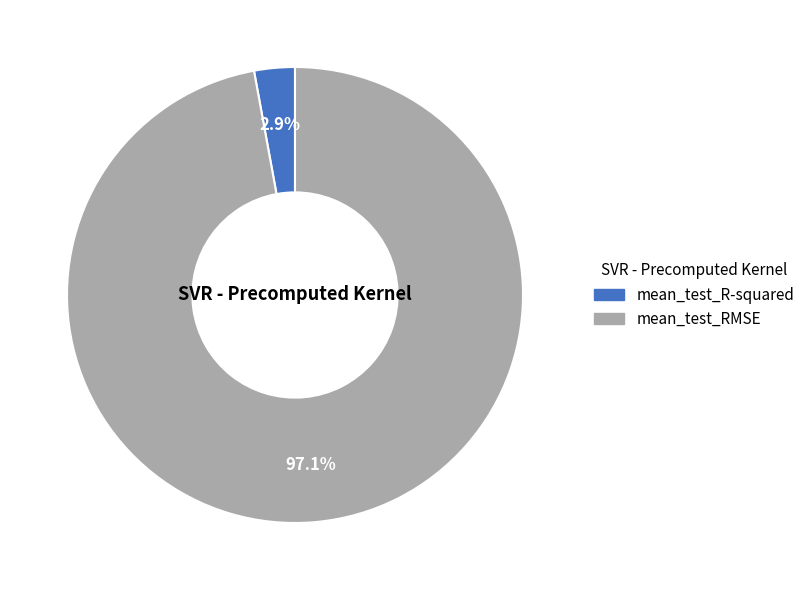

Is it true that mean_test_R-squared is 3% of the pie?

True